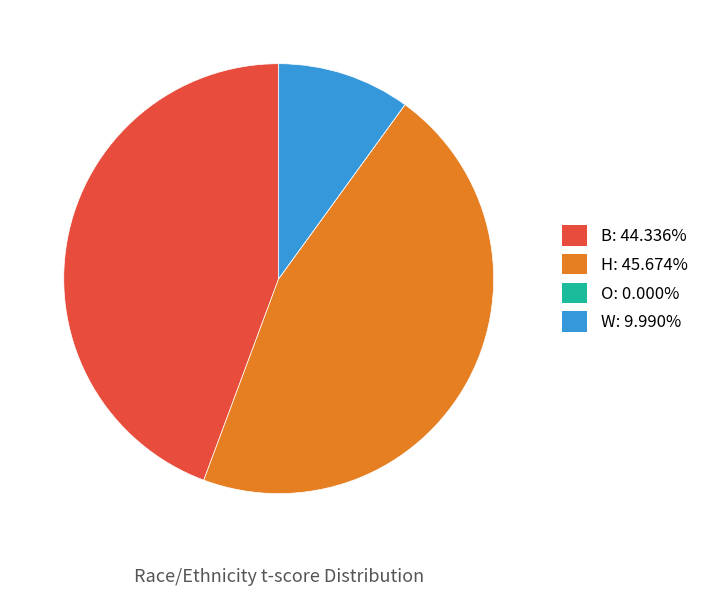

Which category has the biggest portion of the pie?

H